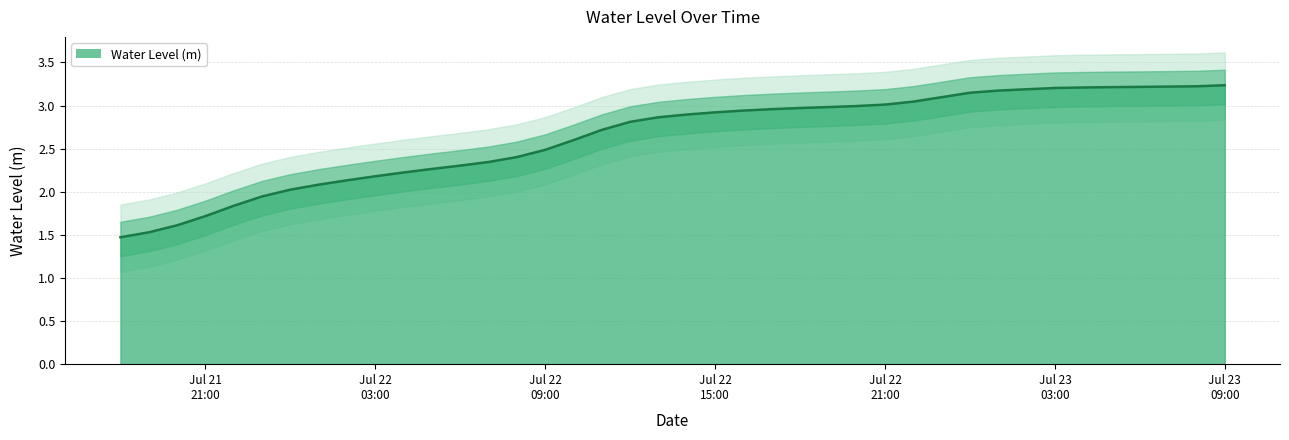

True or false: there are more than 1 points higher than both neighbors.

False